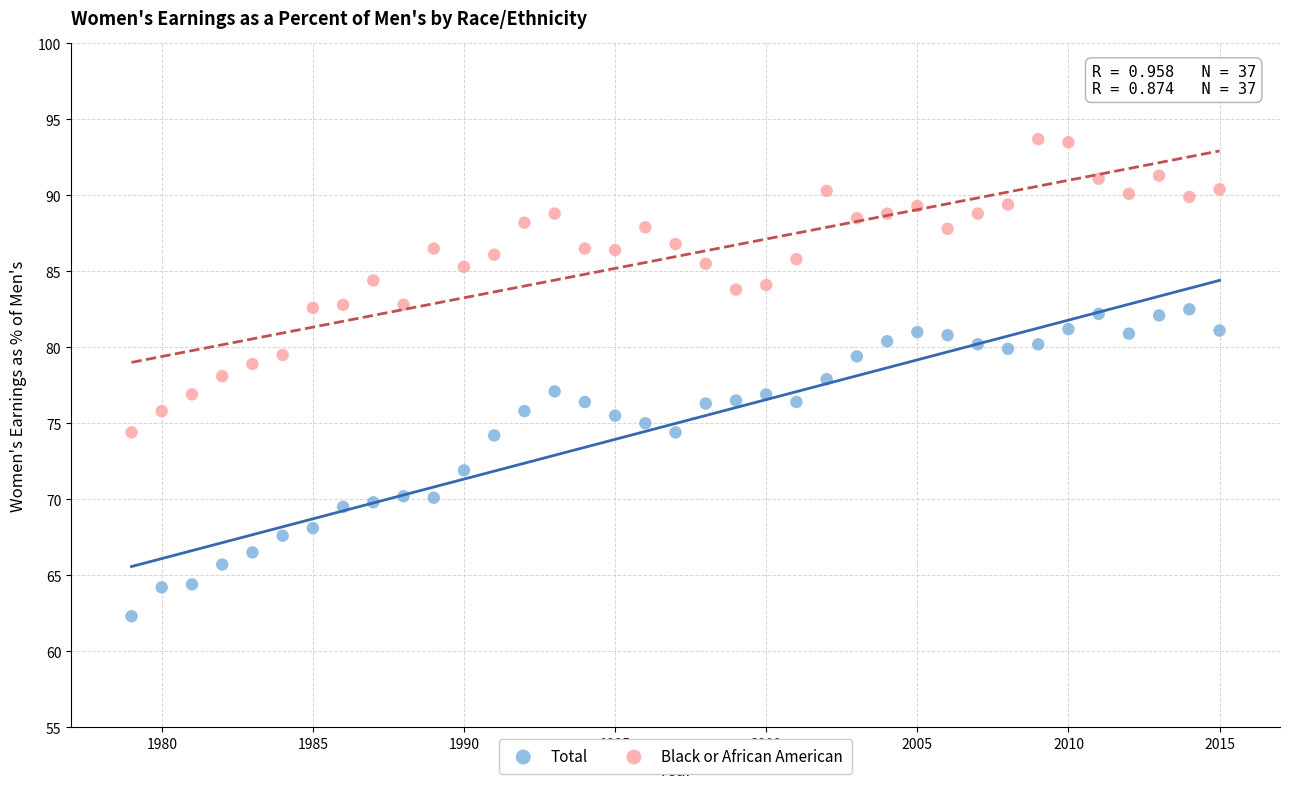

Across all data points, what is the range of Y values (max minus min)?

31.4